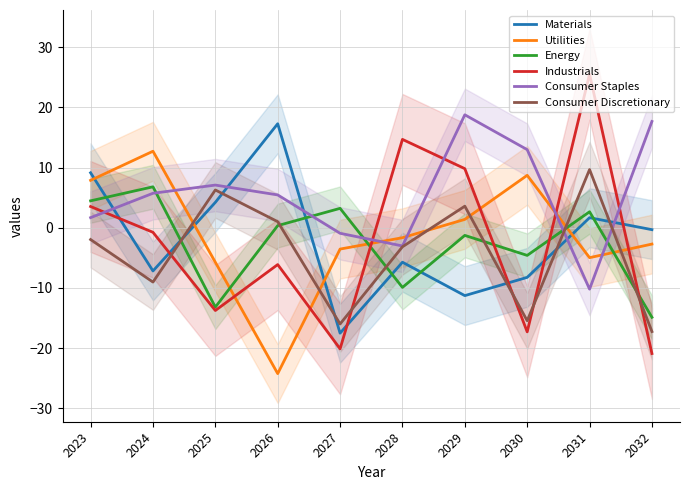

How many lines are shown in the chart?

6